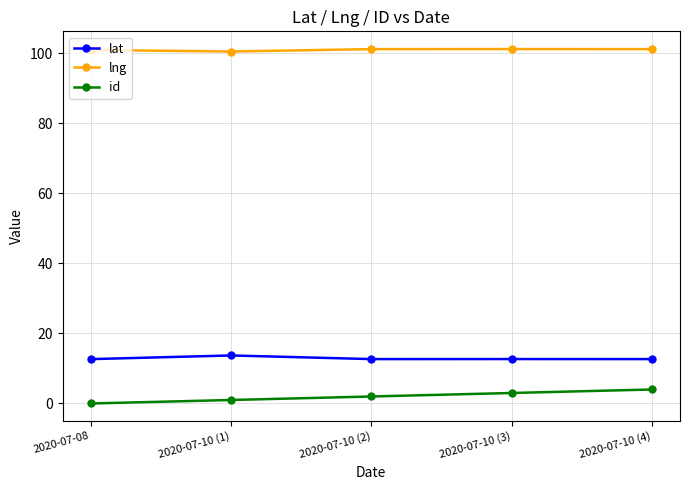

How many lines are shown in the chart?

3